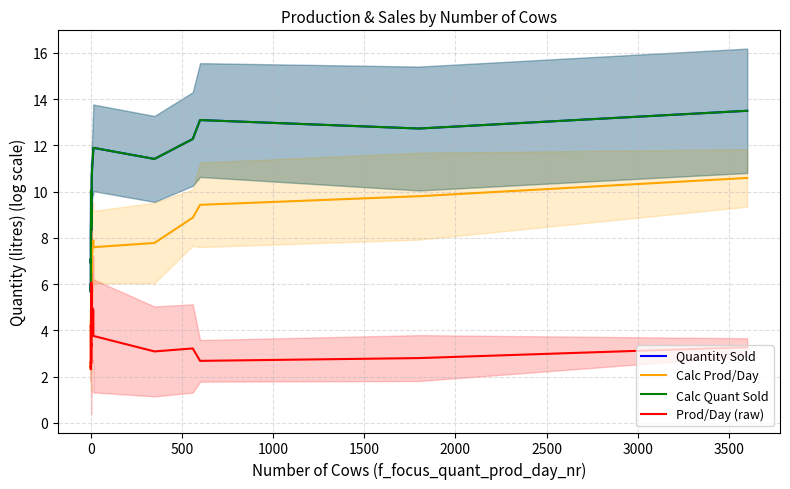

What is the minimum value shown in the chart?

2.3